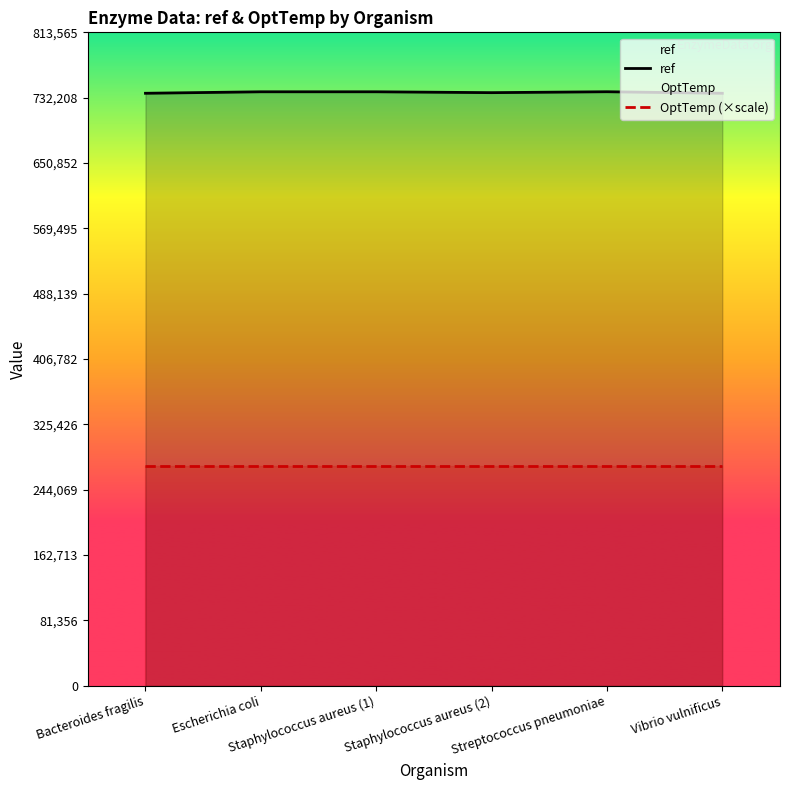

Reading right to left, list all the values displayed in this chart.

ref: 737698.0	739605.0	738467.0	739545.0	739545.0	737698.0
OptTemp (×scale): 273653.9	273653.9	273653.9	273653.9	273653.9	273653.9